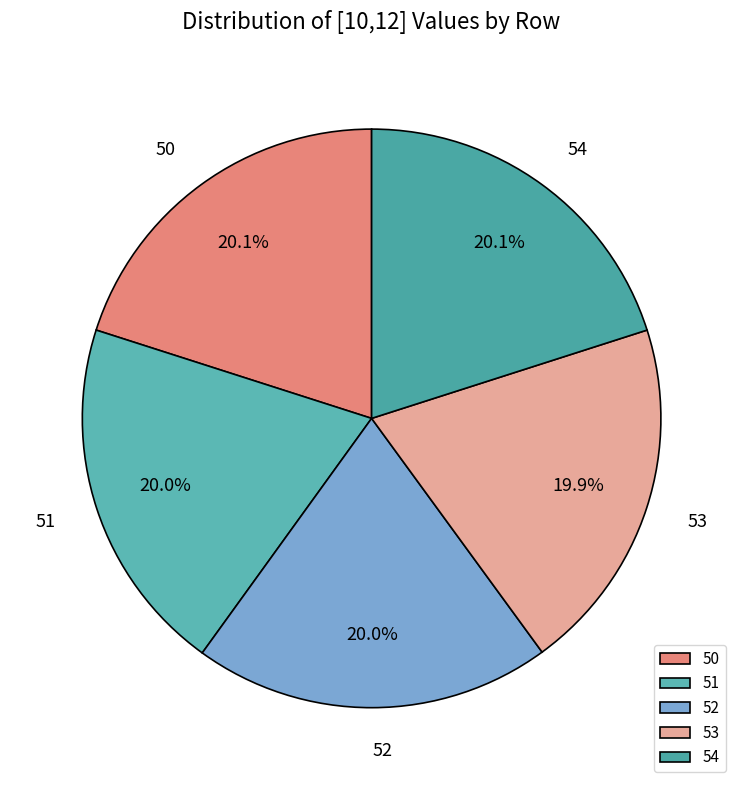

What is the ratio of the value at 53 to the value at 54?

1.0